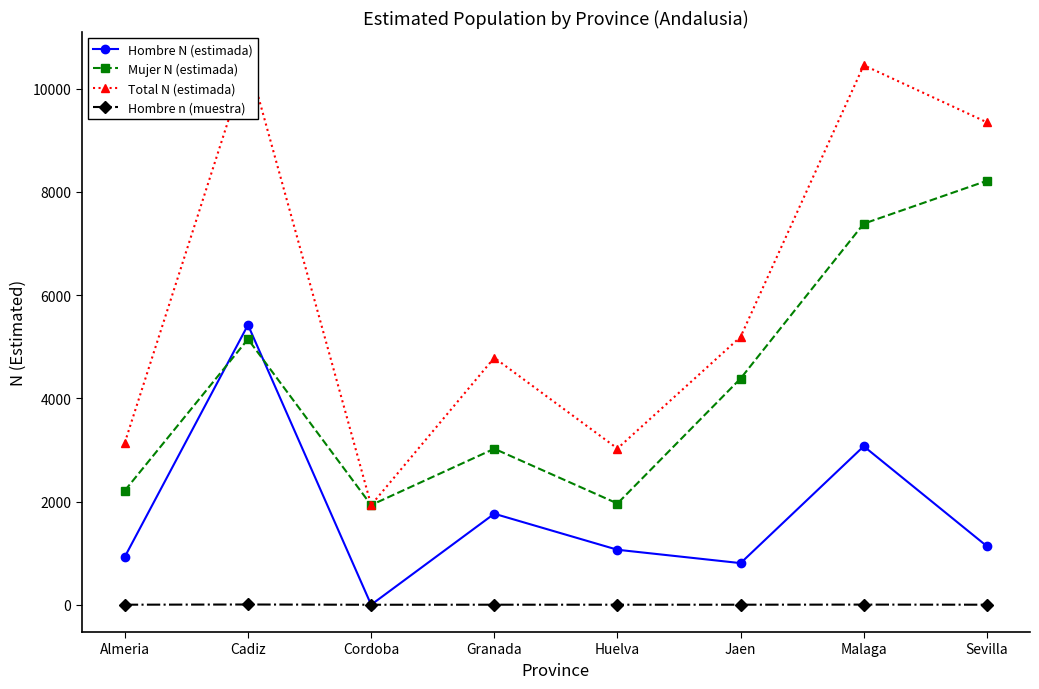

True or false: Total N (estimada) and Mujer N (estimada) cross at least once.

False